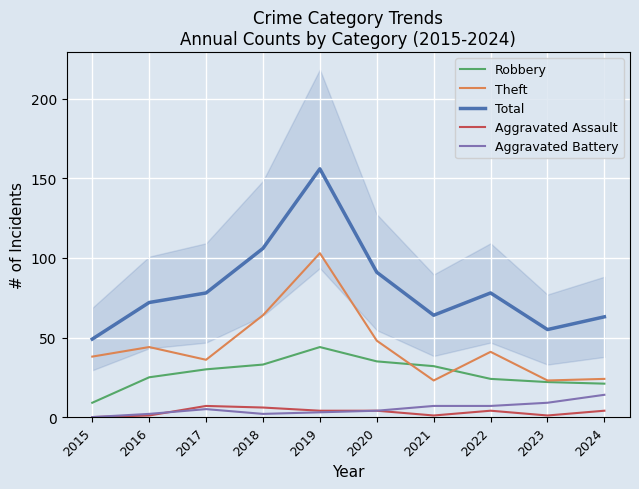

How many lines are shown in the chart?

5